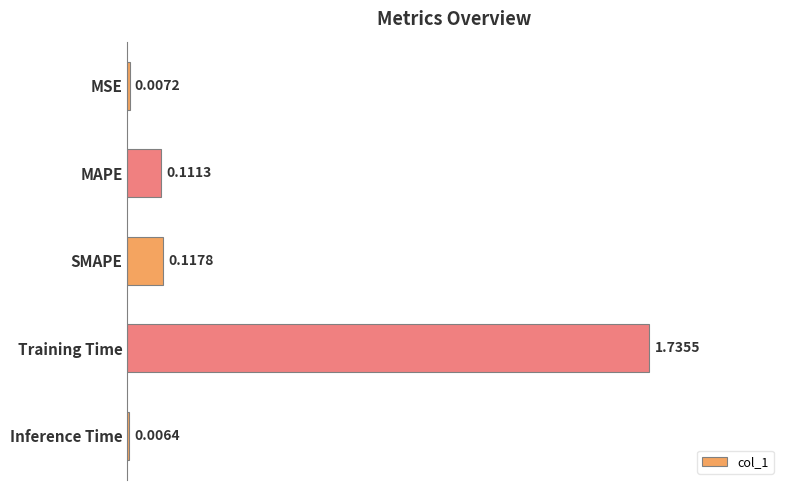

Between MAPE and Training Time, which is larger?

Training Time